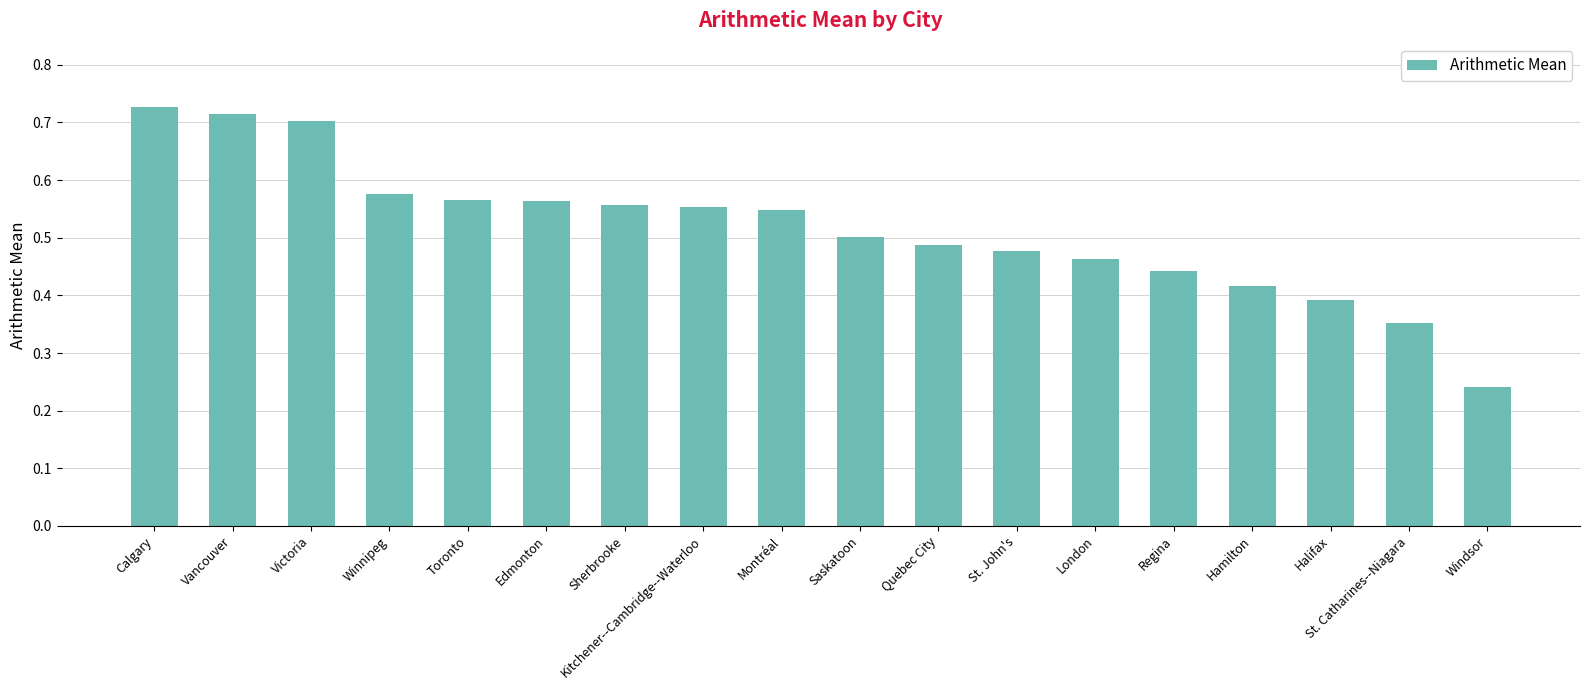

What is the label of the 18th bar from the left?

Windsor